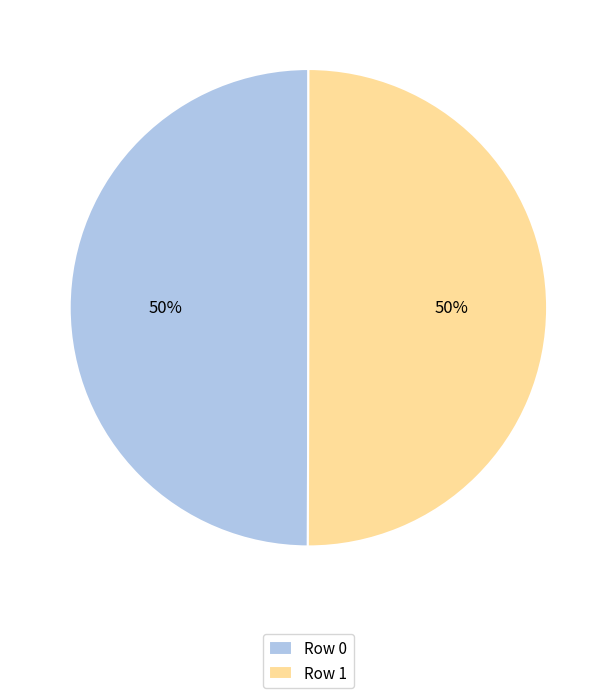

To the nearest percent, what is the combined percentage of Row 0 and Row 1?

100%